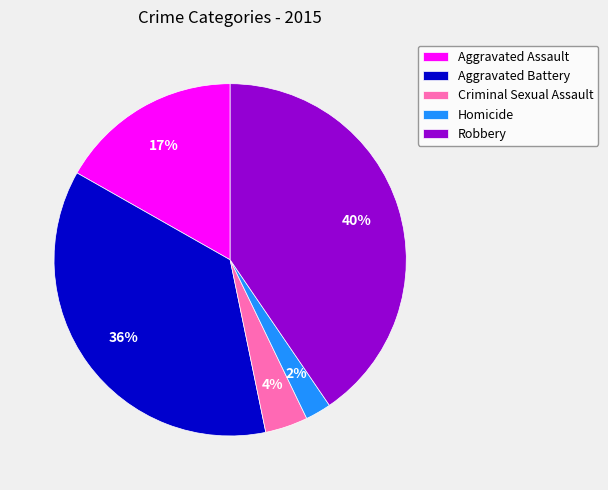

True or false: Homicide accounts for 10% of the total.

False